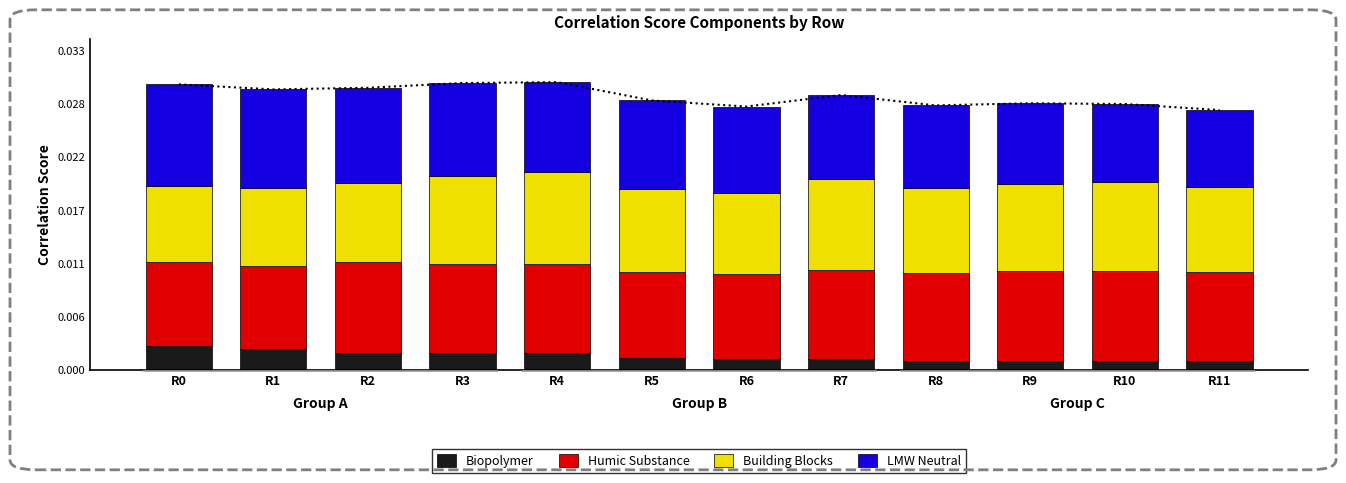

True or false: Building Blocks has a value of 0.0 at R2.

True